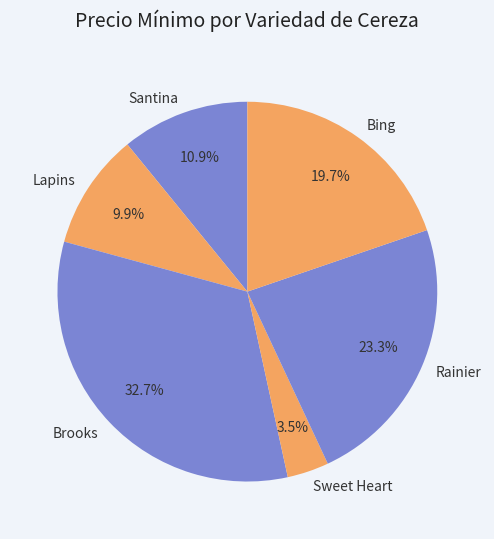

Does any single category account for the majority?

No